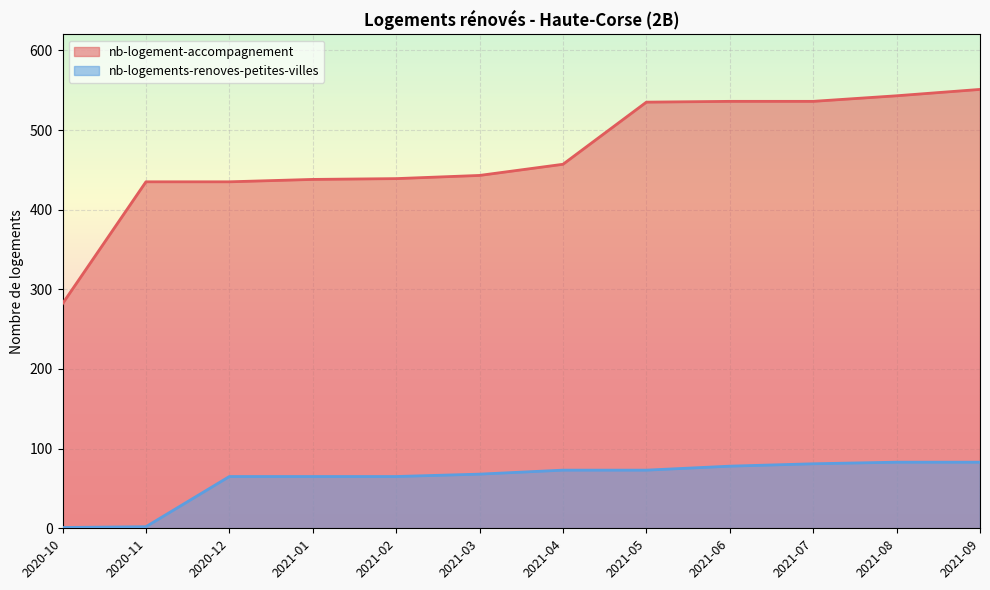

Is the value of nb-logement-accompagnement at 2021-01 greater than the value of nb-logements-renoves-petites-villes at 2021-03?

Yes